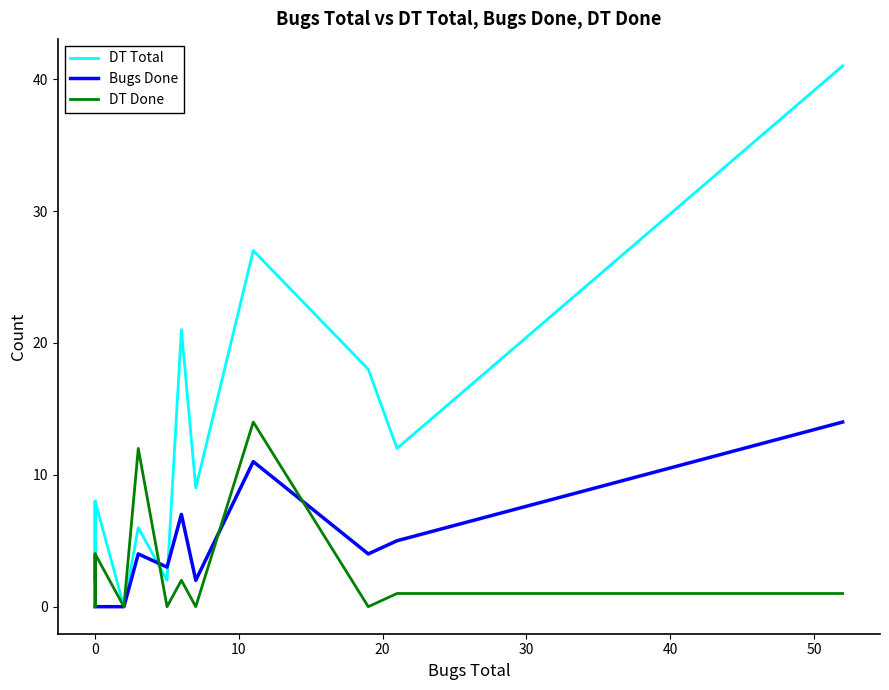

Reading right to left, what are all the values shown in this chart?

DT Total: 41	12	18	27	9	21	2	6	0	8	0	0	8	0
Bugs Done: 14	5	4	11	2	7	3	4	0	0	0	0	0	0
DT Done: 1	1	0	14	0	2	0	12	0	4	2	0	4	2